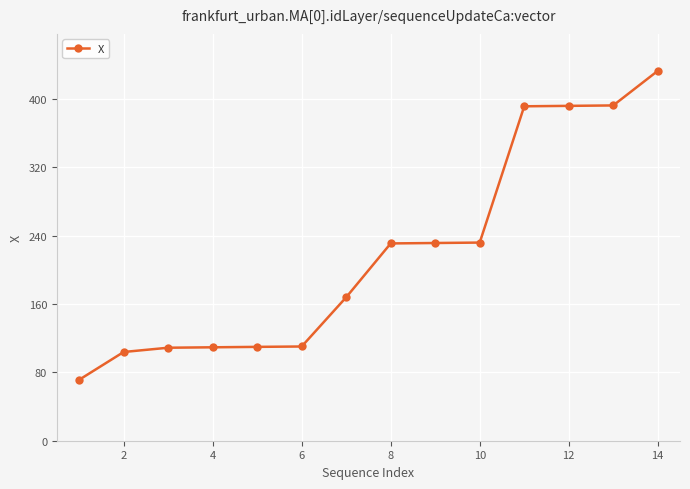

What is the smallest value displayed?

71.4